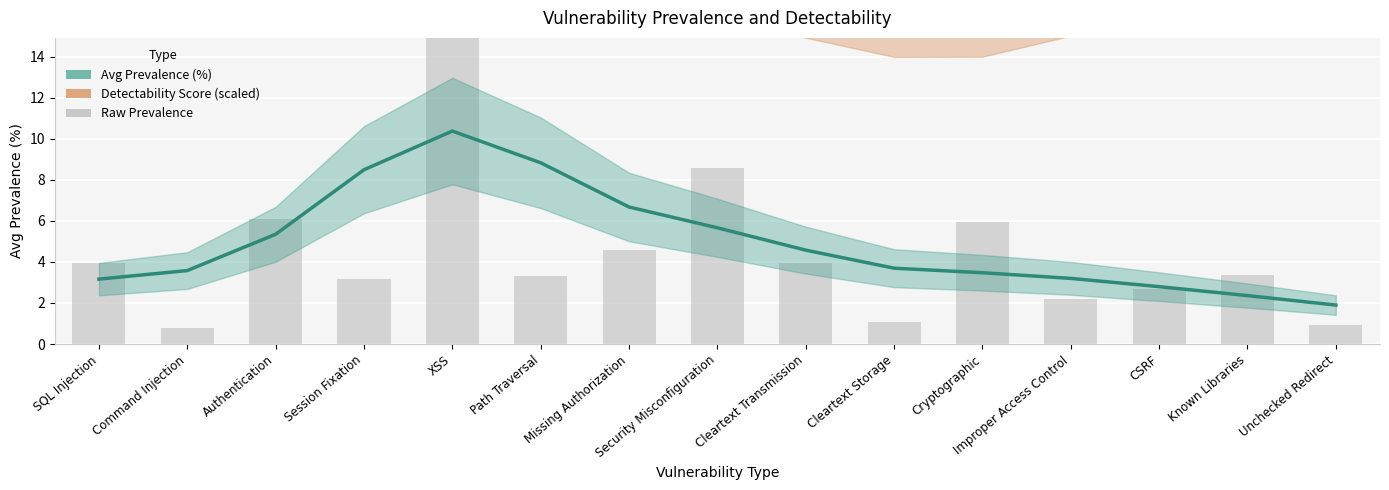

What is the label of the 7th bar from the right?

Cleartext Transmission